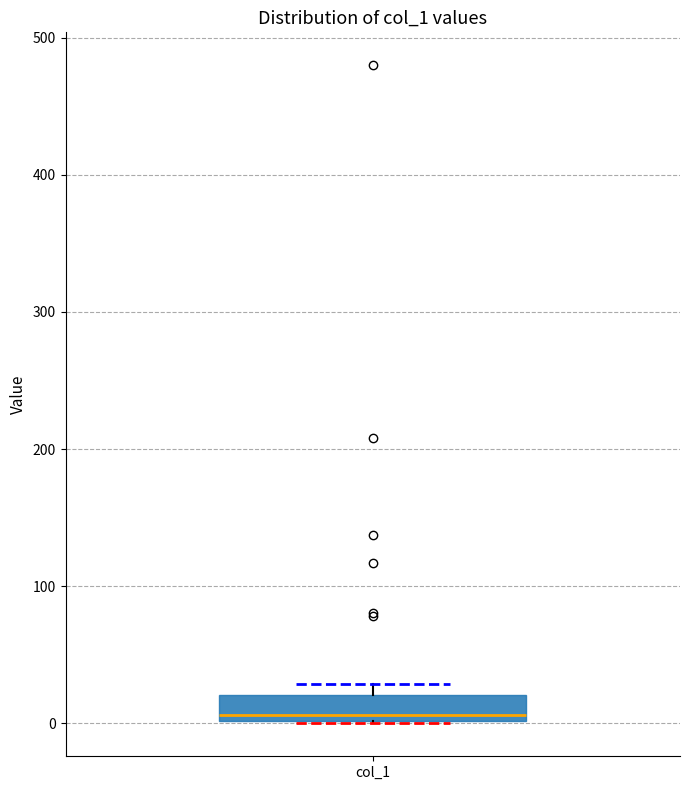

Read this box plot against the y-axis: the position of the median line, the range covered by the box, and the ends of both whiskers. The values are not printed on the chart, so give them approximately, as read against the axis.

median 10, box 0 to 20, whiskers 0 to 30